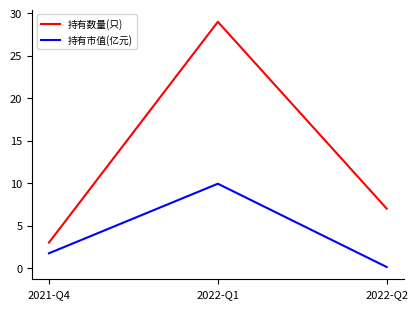

How many 持有数量(只) values are between 3 and 29?

3